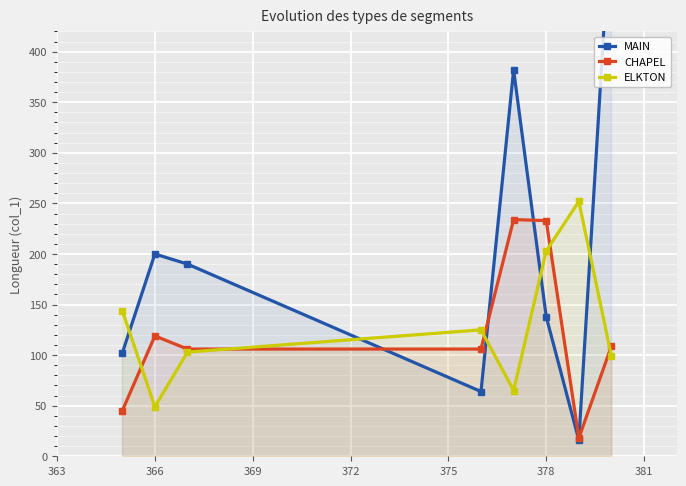

What is the value of the MAIN point at the 3rd from the left?

190